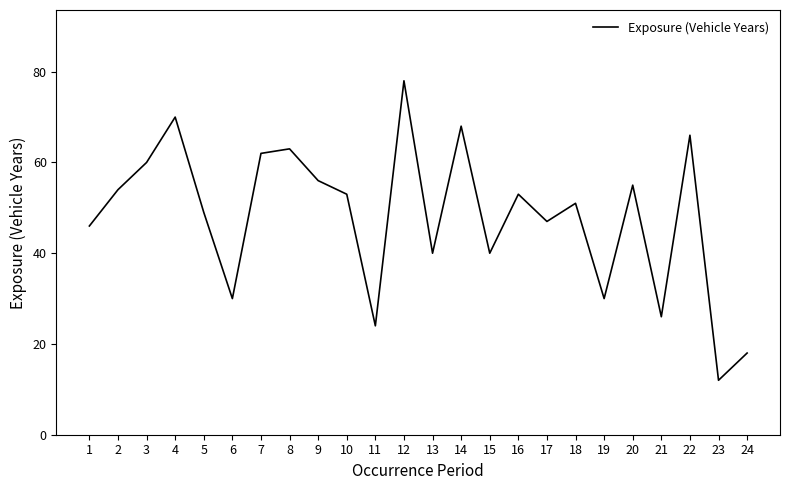

Is it true that the value at 3 is 60?

True